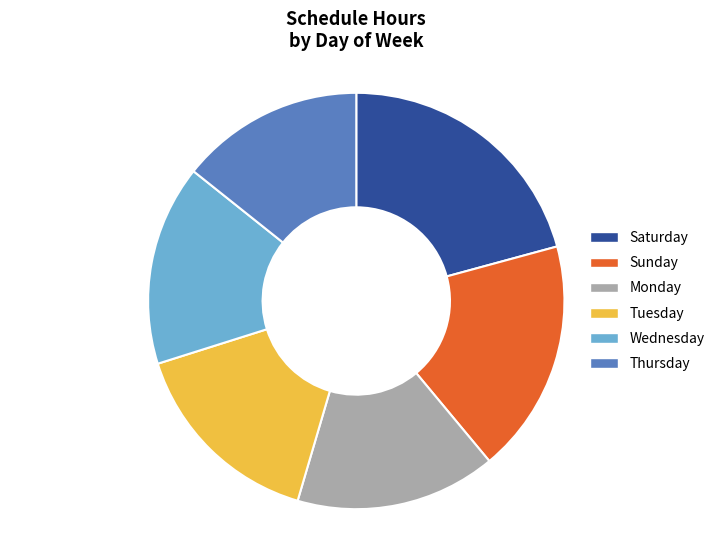

Which category has the biggest portion of the pie?

Saturday